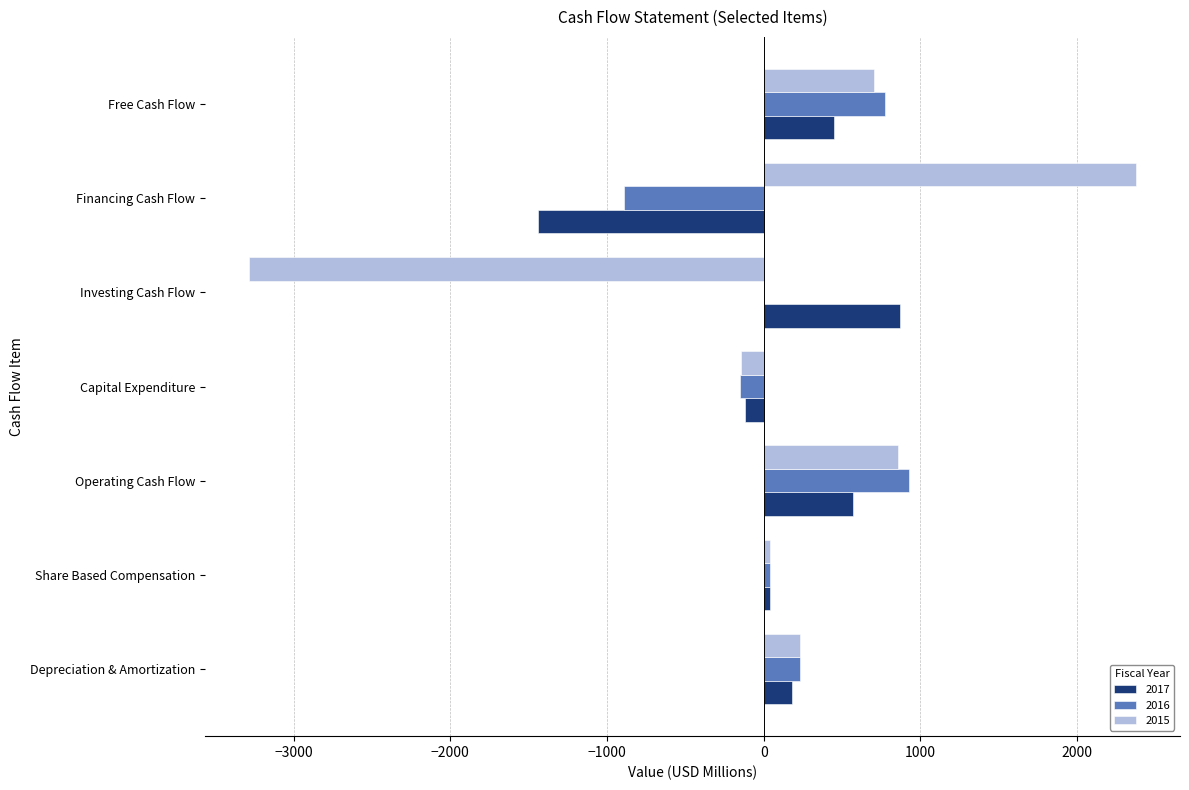

What is the sum of all 2016 values?

918